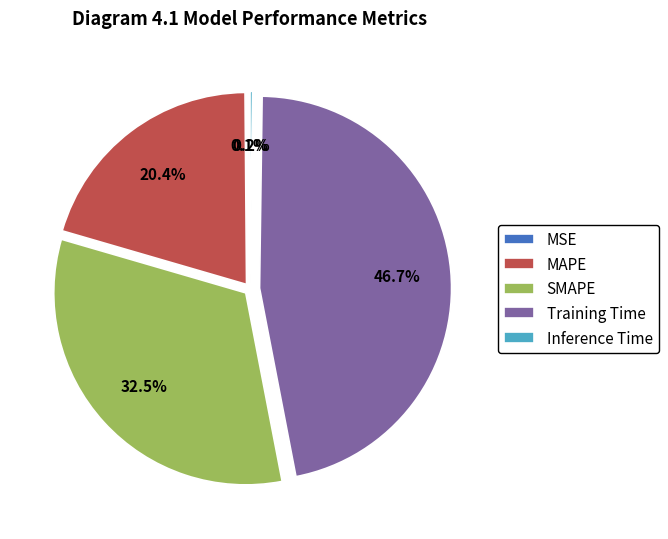

Which category has the biggest portion of the pie?

Training Time